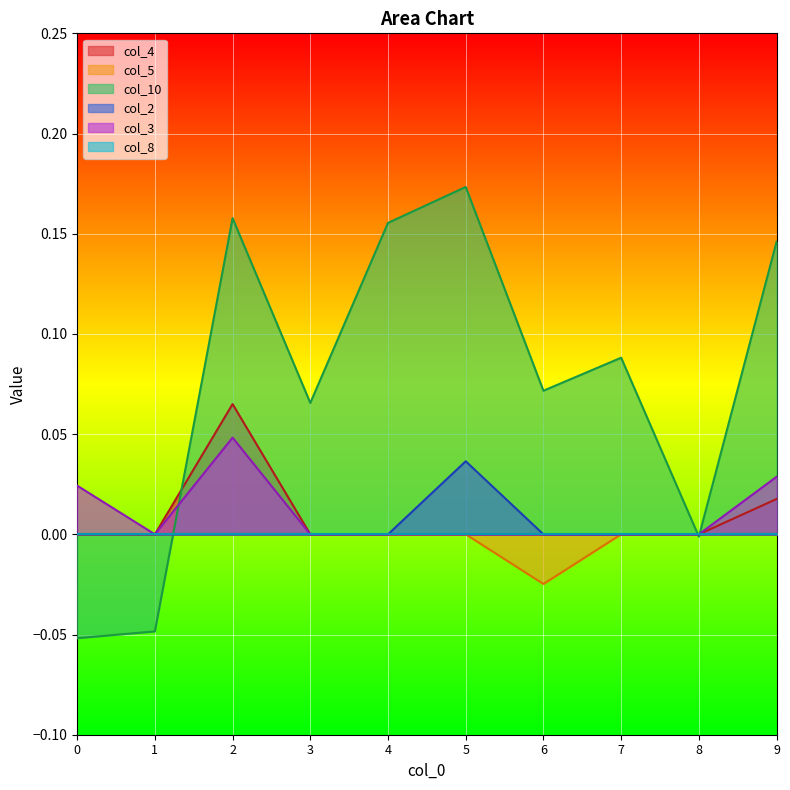

True or false: col_2 has more than 1 points higher than both neighbors.

False